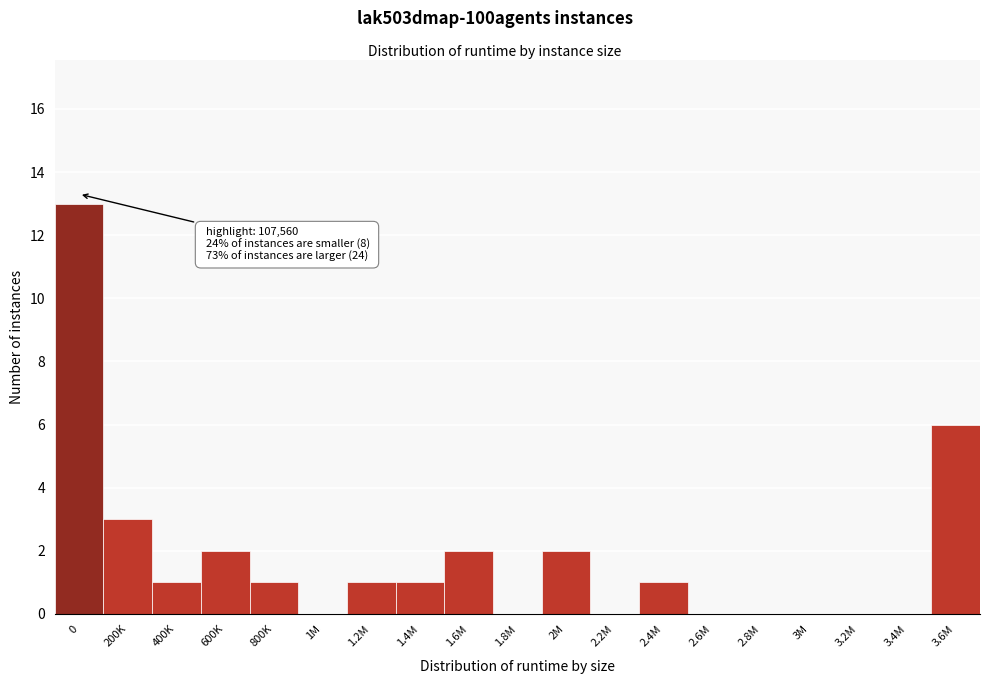

Reading left to right, extract all data points from this chart.

0=13	200K=3	400K=1	600K=2	800K=1	1M=0	1.2M=1	1.4M=1	1.6M=2	1.8M=0	2M=2	2.2M=0	2.4M=1	2.6M=0	2.8M=0	3M=0	3.2M=0	3.4M=0	3.6M=6